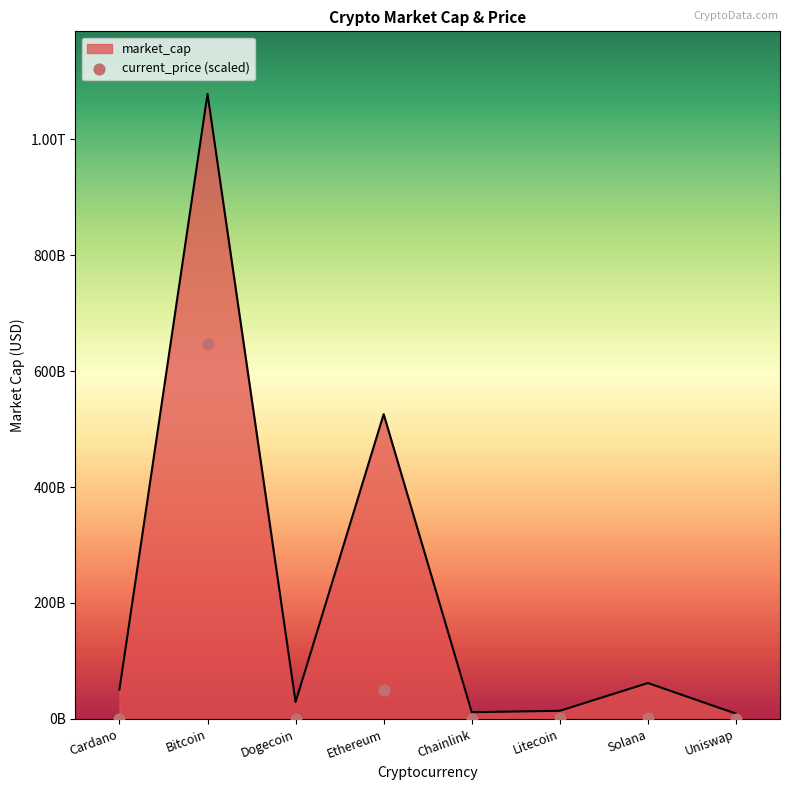

What is the change in value from Ethereum to Chainlink?

-50006602231.9